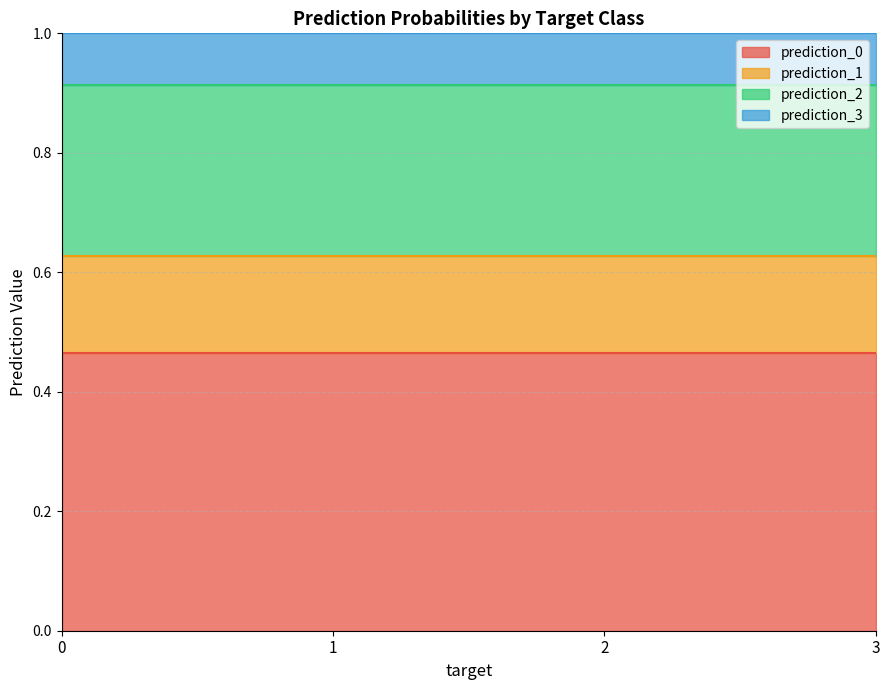

What is the total value across all series at 0?

1.0